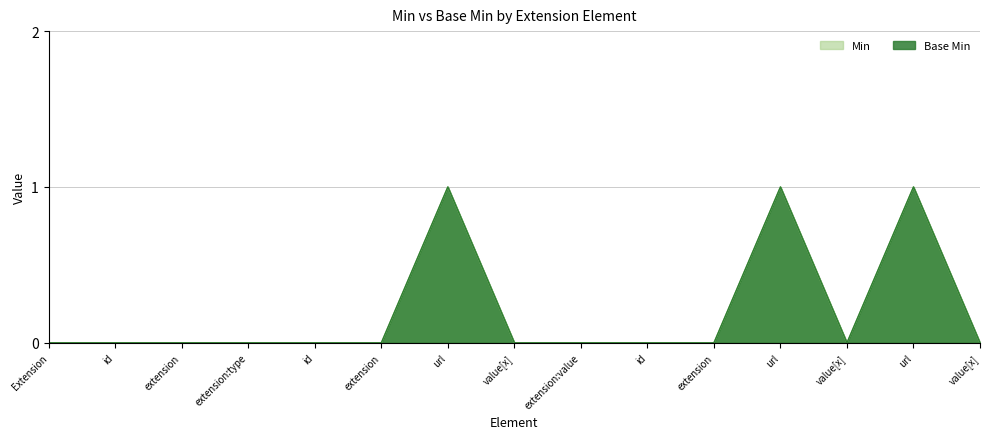

At which category does the chart reach its peak across all series?

url